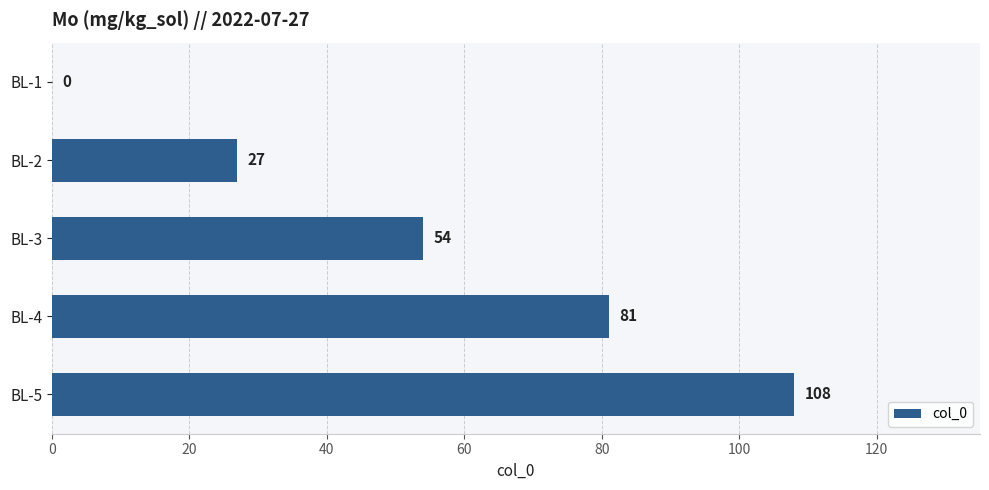

Between BL-4 and BL-5, which is larger?

BL-5